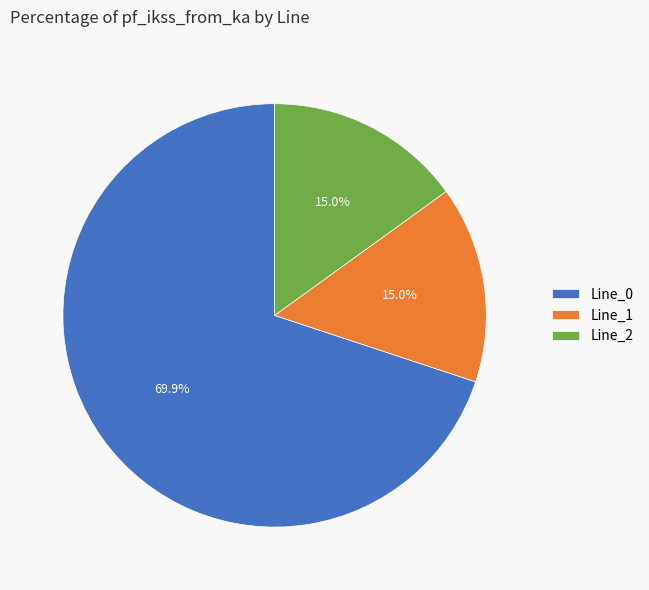

True or false: Line_0 accounts for 70% of the total.

True